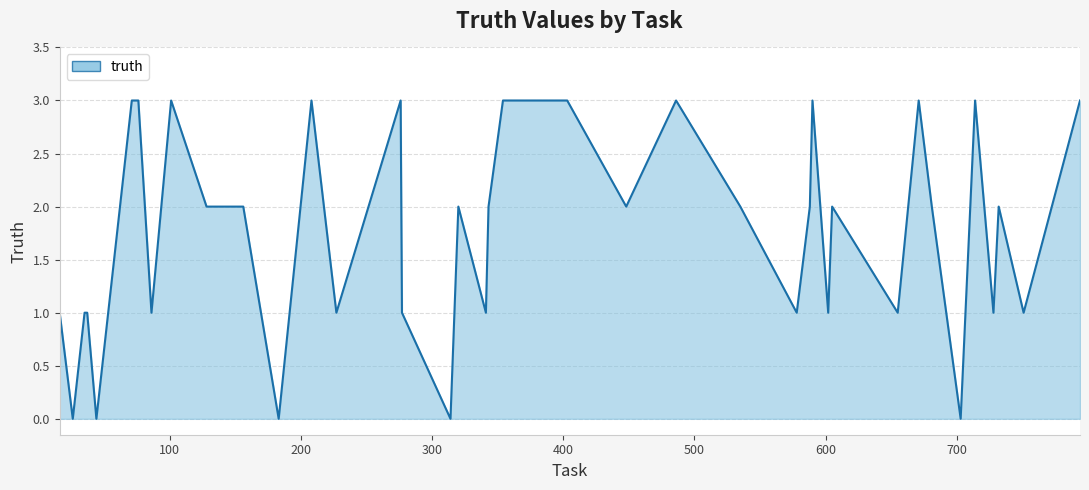

What is the greatest value displayed?

3